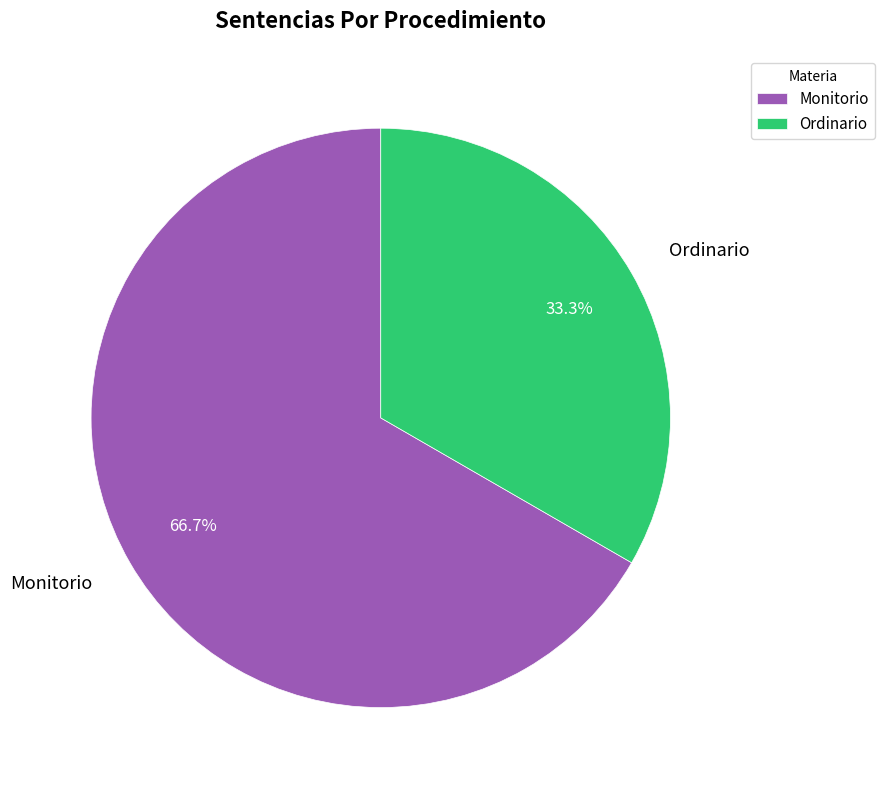

What is the majority slice?

Monitorio